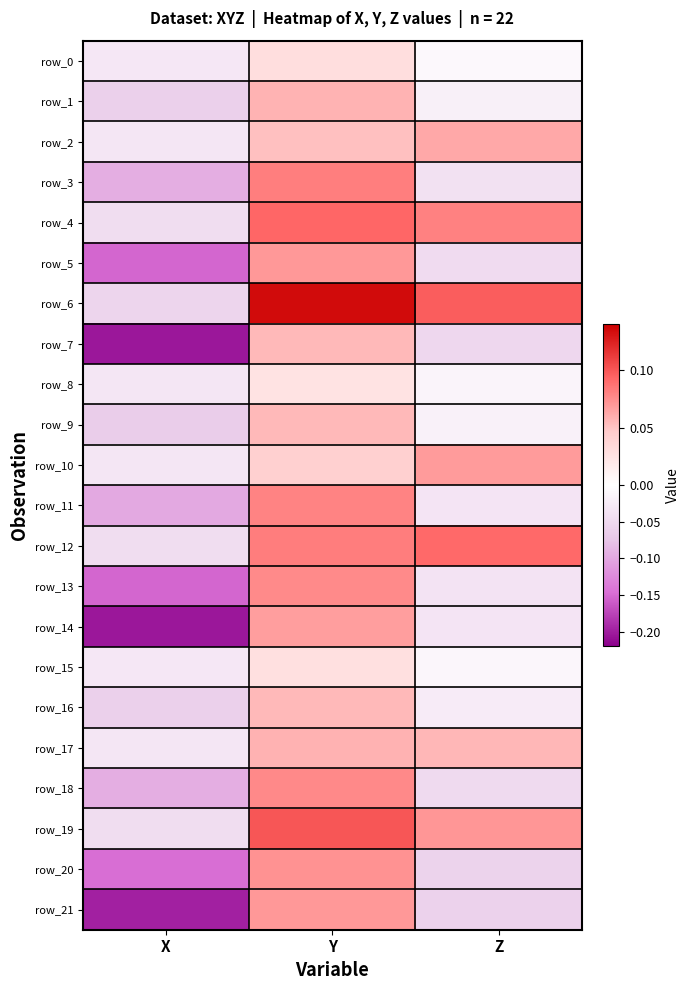

The row_3 series shows -0.1 at X. True or false?

True